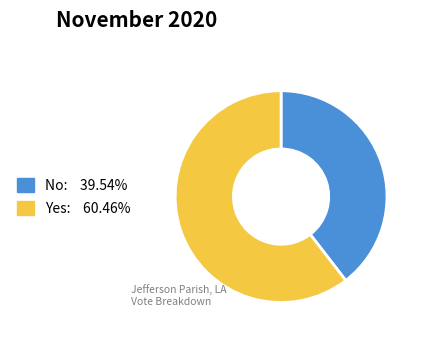

How many segments does this pie chart have?

2